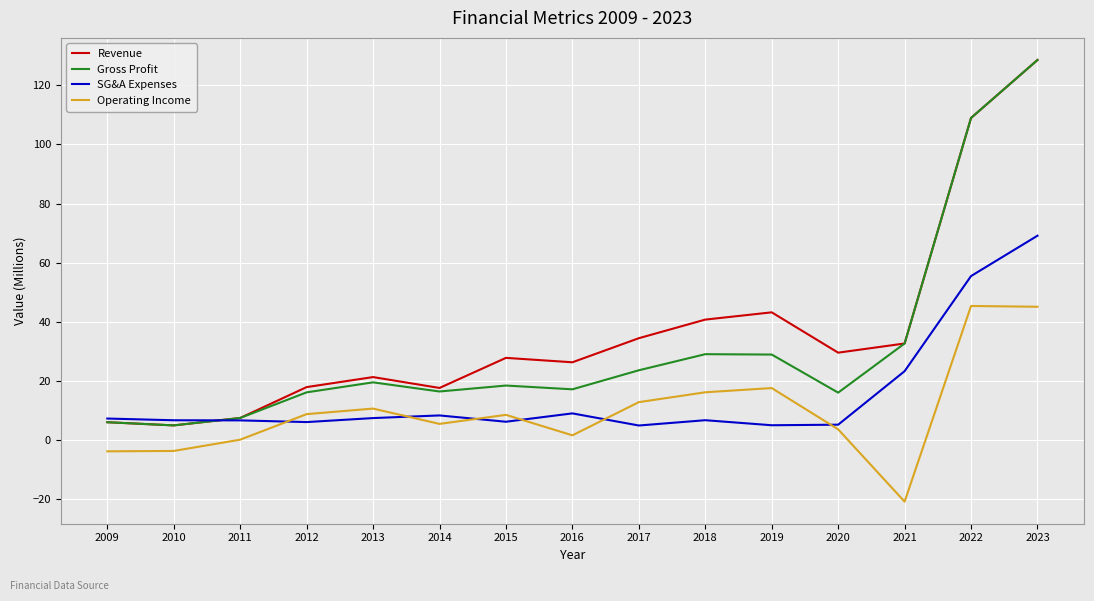

What is the sum of all SG&A Expenses values?

228.2